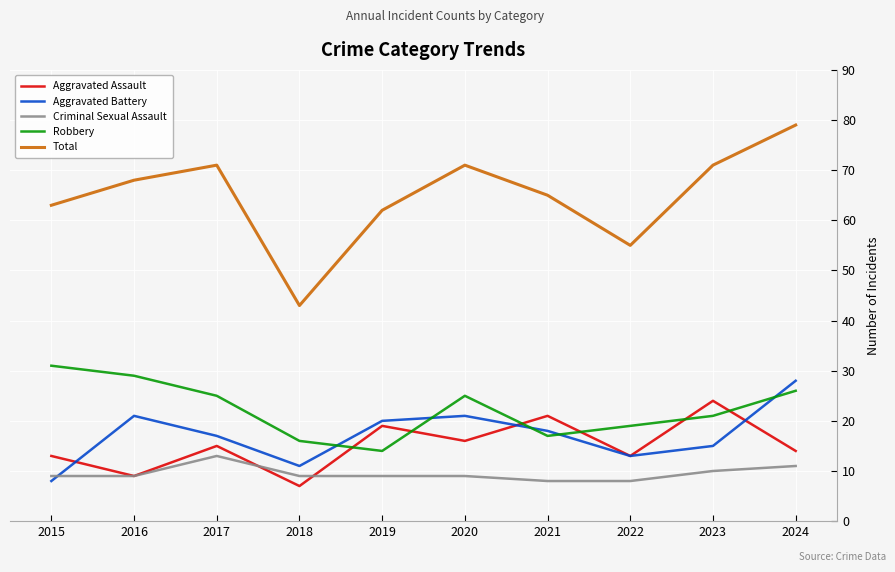

Which series has the largest total across all categories?

Total